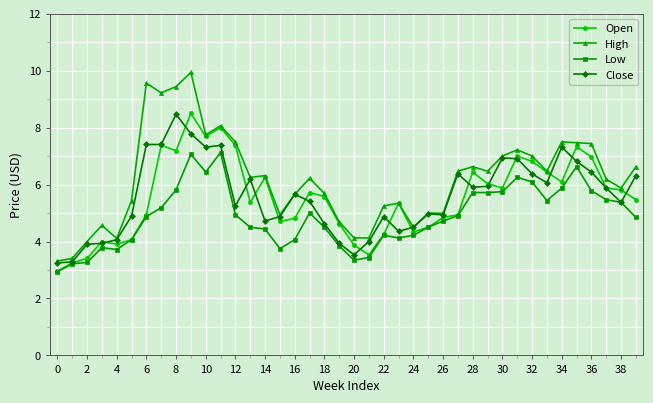

What is the value of the Close point at the 37th from the left?

6.4